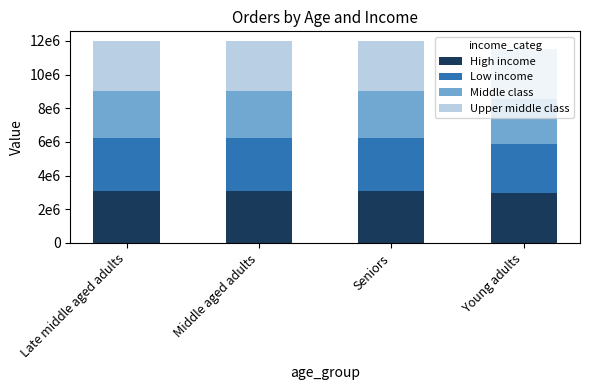

Which series has the widest spread of values?

High income